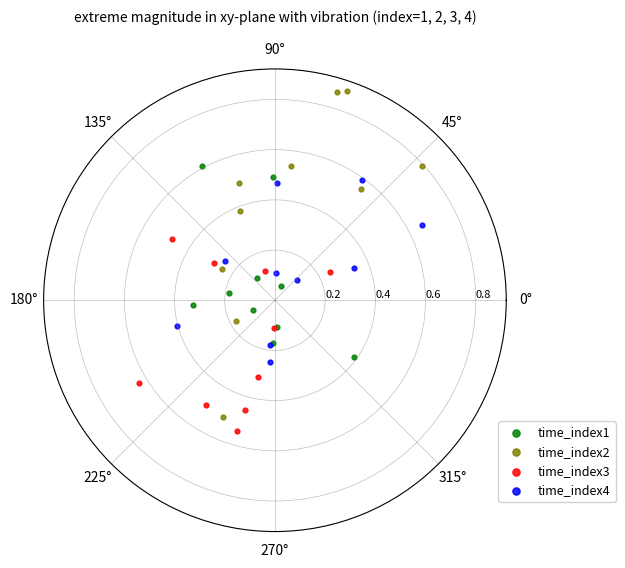

Which series reaches the minimum Y coordinate?

time_index1